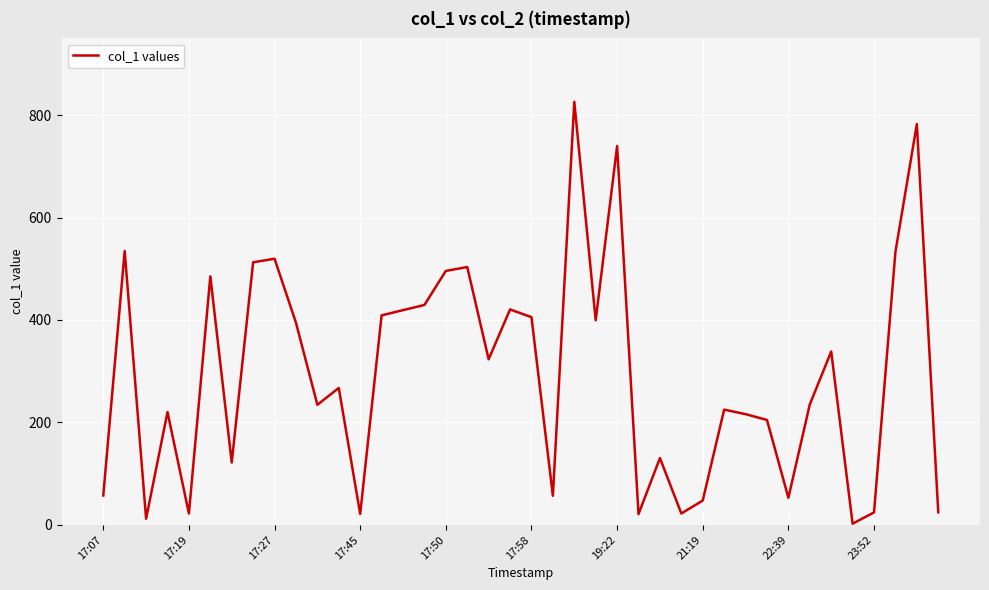

What is the difference between the maximum and minimum values?

823.5